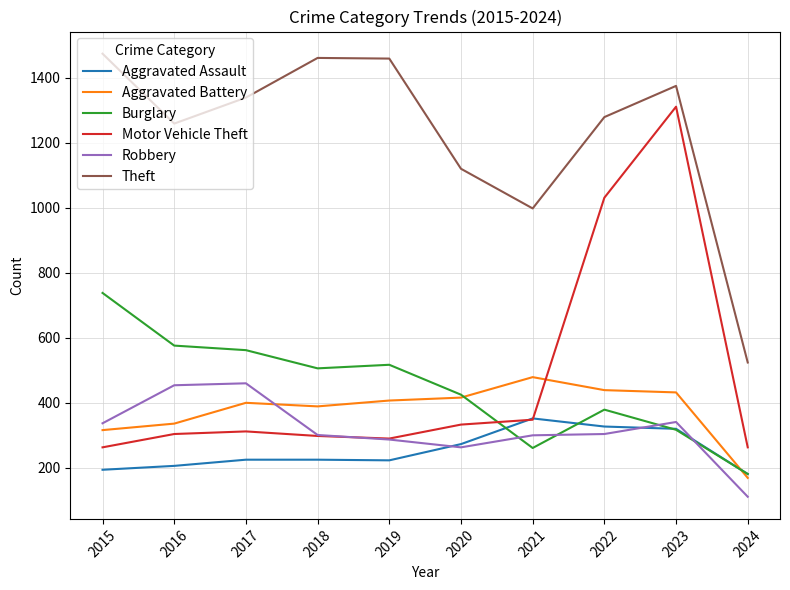

The Theft series shows 1120 at 2020. True or false?

True